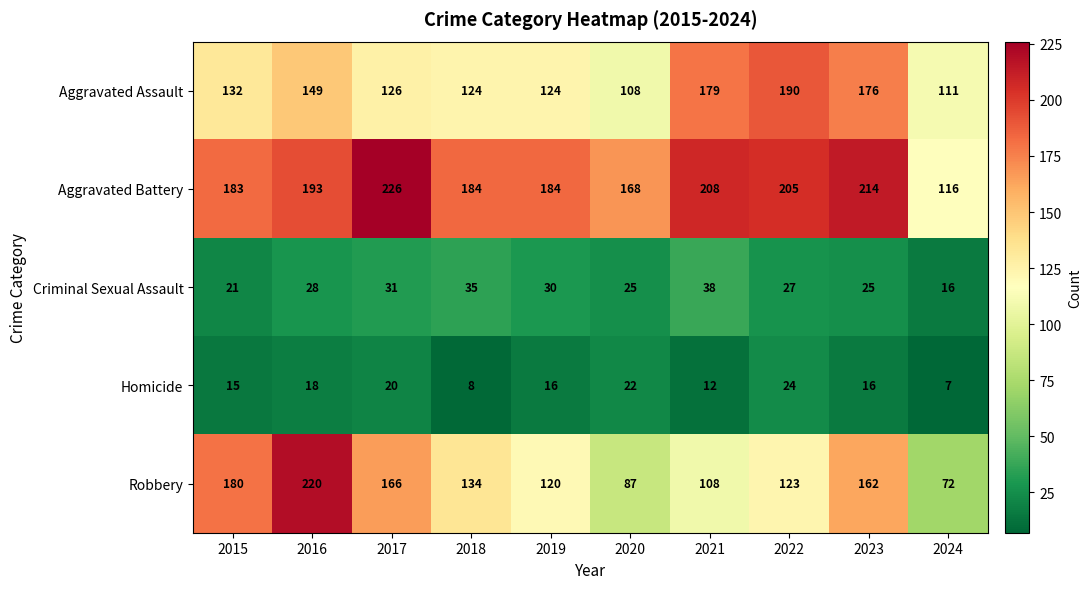

What is the difference between the Homicide values at 2020 and 2023?

6